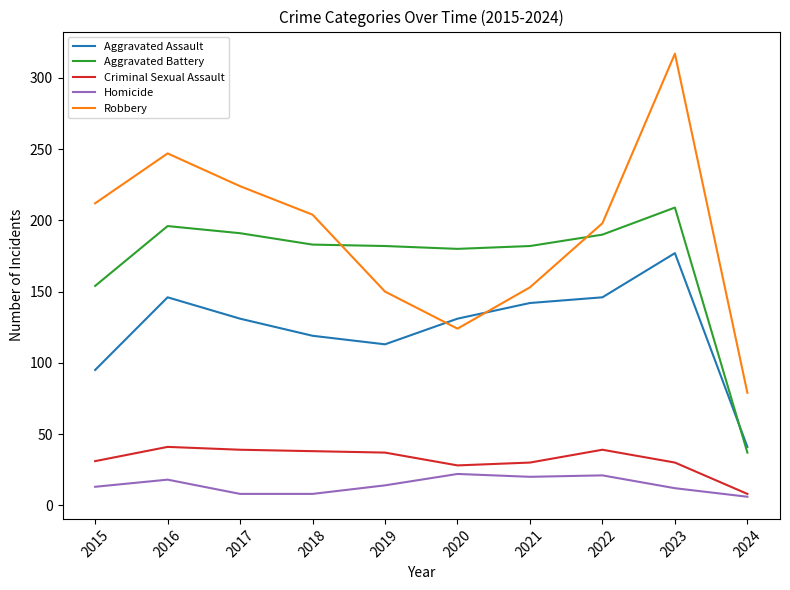

What are all the series names shown in the legend?

Aggravated Assault, Aggravated Battery, Criminal Sexual Assault, Homicide, Robbery